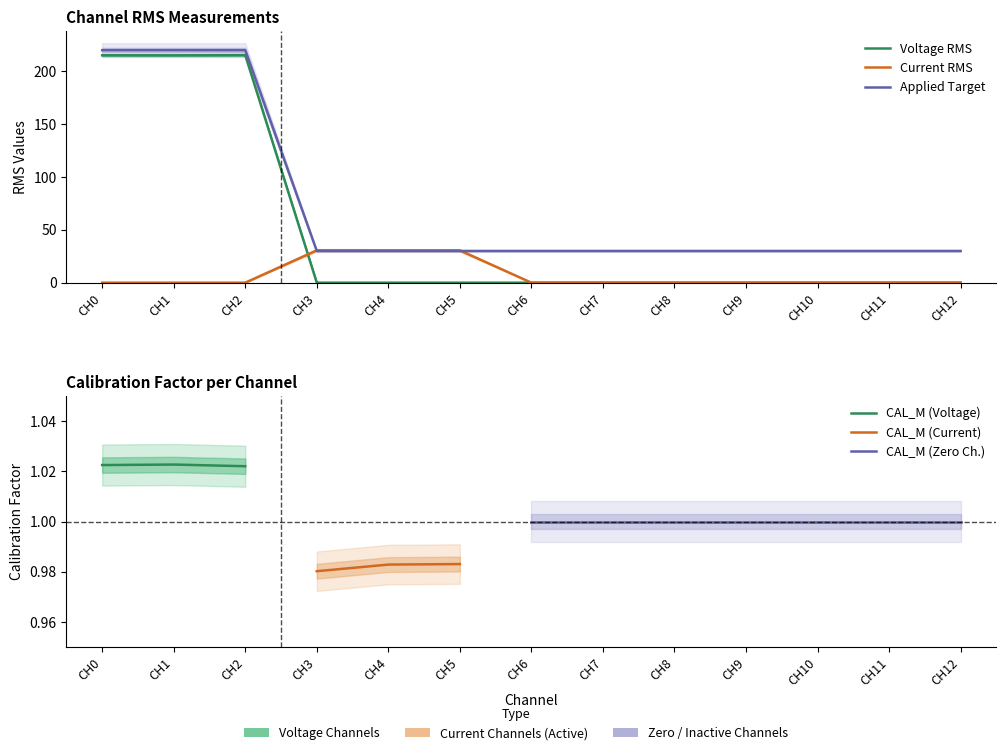

Reading left to right, transcribe all the data shown in this chart.

Voltage RMS: CH0=215.2	CH1=215.1	CH2=215.3	CH3=0.0	CH4=0.0	CH5=0.0	CH6=0.0	CH7=0.0	CH8=0.0	CH9=0.0	CH10=0.0	CH11=0.0	CH12=0.0
Current RMS: CH0=0.0	CH1=0.0	CH2=0.0	CH3=30.6	CH4=30.5	CH5=30.5	CH6=0.0	CH7=0.0	CH8=0.0	CH9=0.0	CH10=0.0	CH11=0.0	CH12=0.0
Applied: CH0=220.0	CH1=220.0	CH2=220.0	CH3=30.0	CH4=30.0	CH5=30.0	CH6=30.0	CH7=30.0	CH8=30.0	CH9=30.0	CH10=30.0	CH11=30.0	CH12=30.0